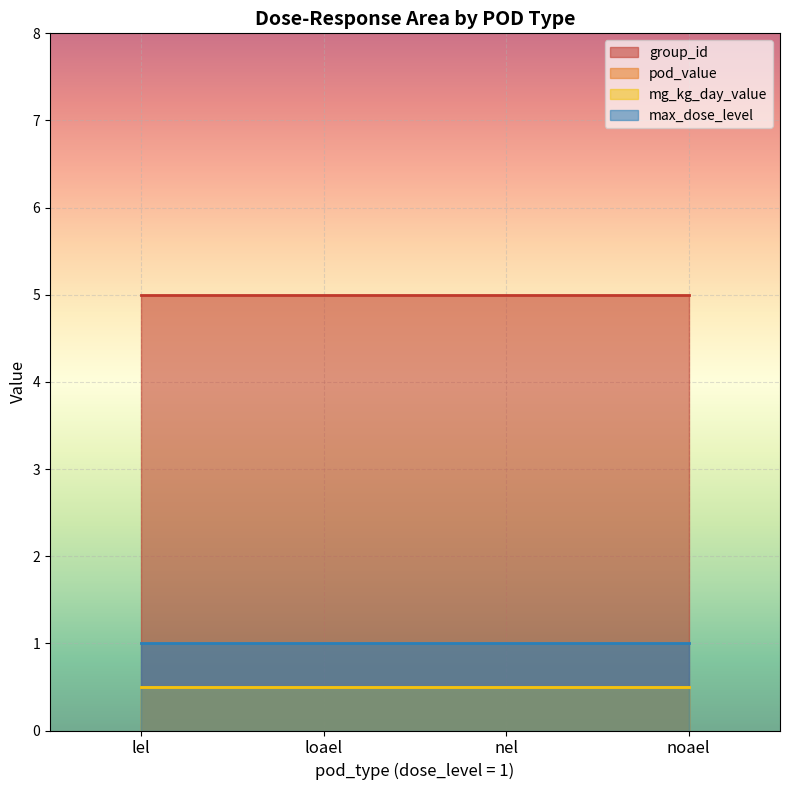

True or false: mg_kg_day_value and pod_value cross at least once.

False